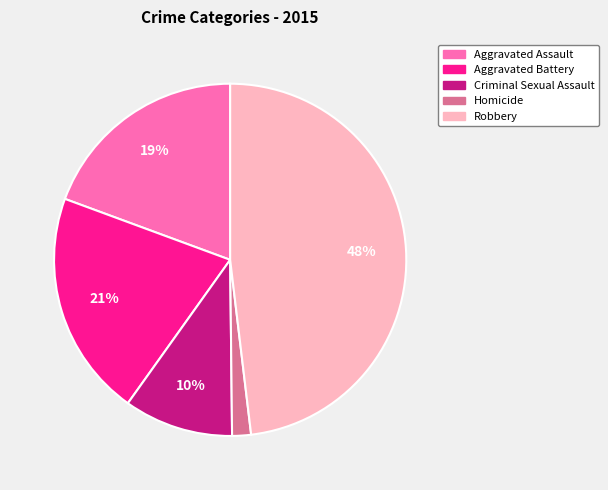

Combined, do Aggravated Assault and Criminal Sexual Assault account for over 50%?

No